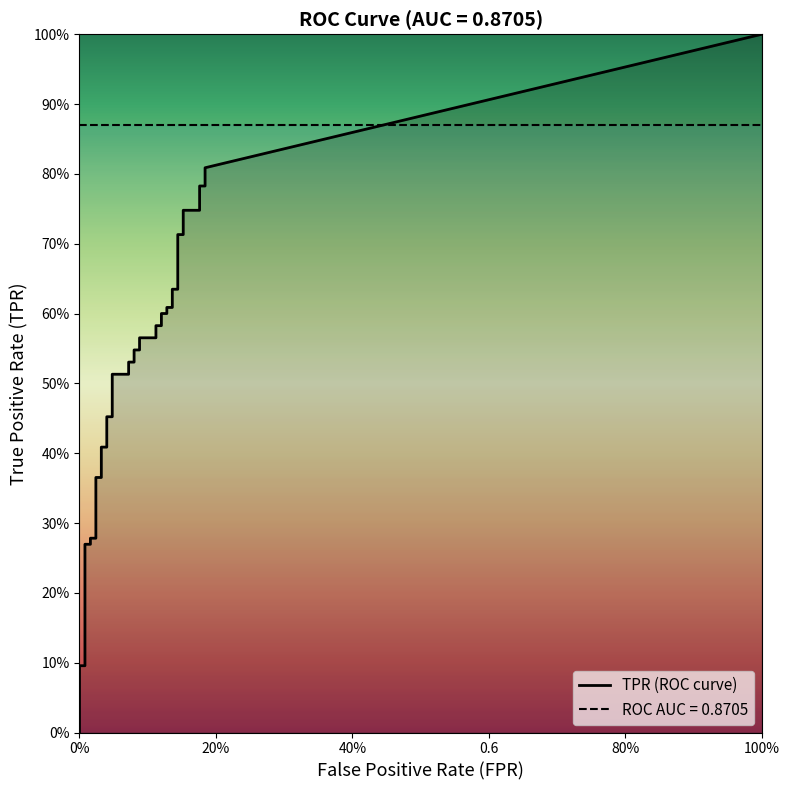

At which category is the sum across all series the highest?

39